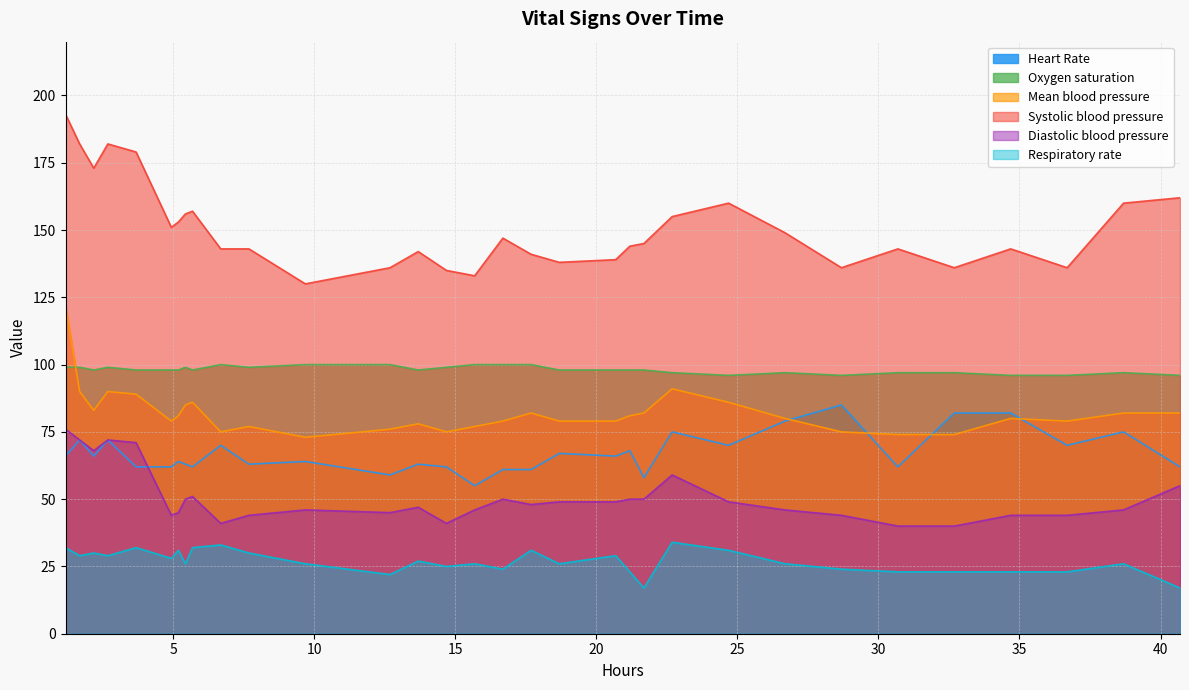

True or false: Respiratory rate and Systolic blood pressure intersect in this chart.

False